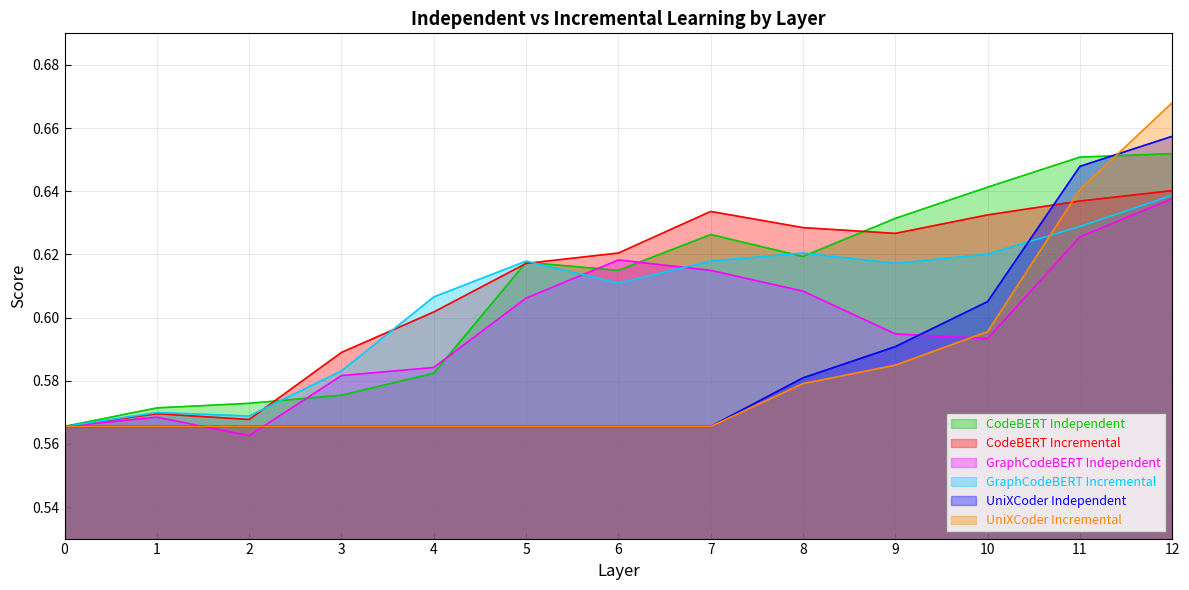

After their last crossing, which series has the higher values: CodeBERT Independent or GraphCodeBERT Incremental?

CodeBERT Independent